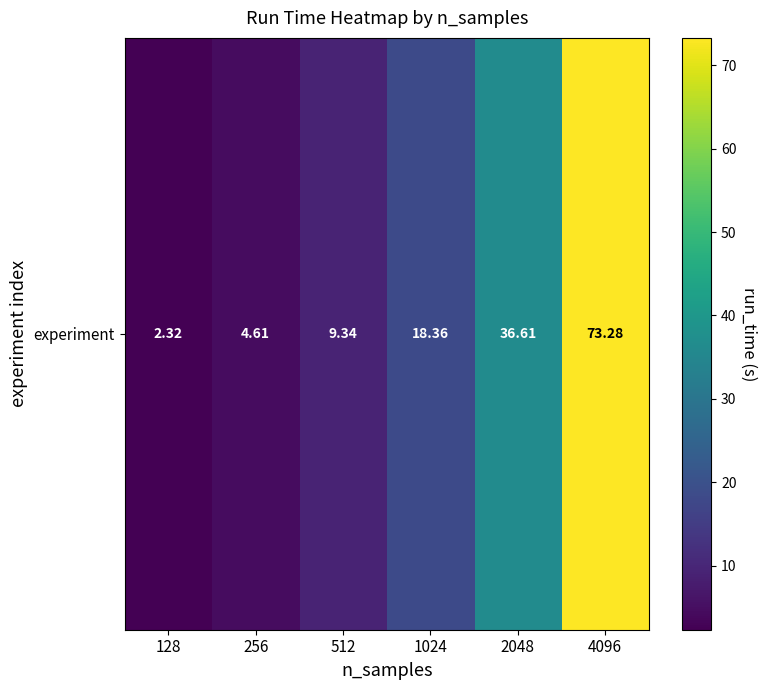

Reading right to left, what are all the values shown in this chart?

73.3	36.6	18.4	9.3	4.6	2.3